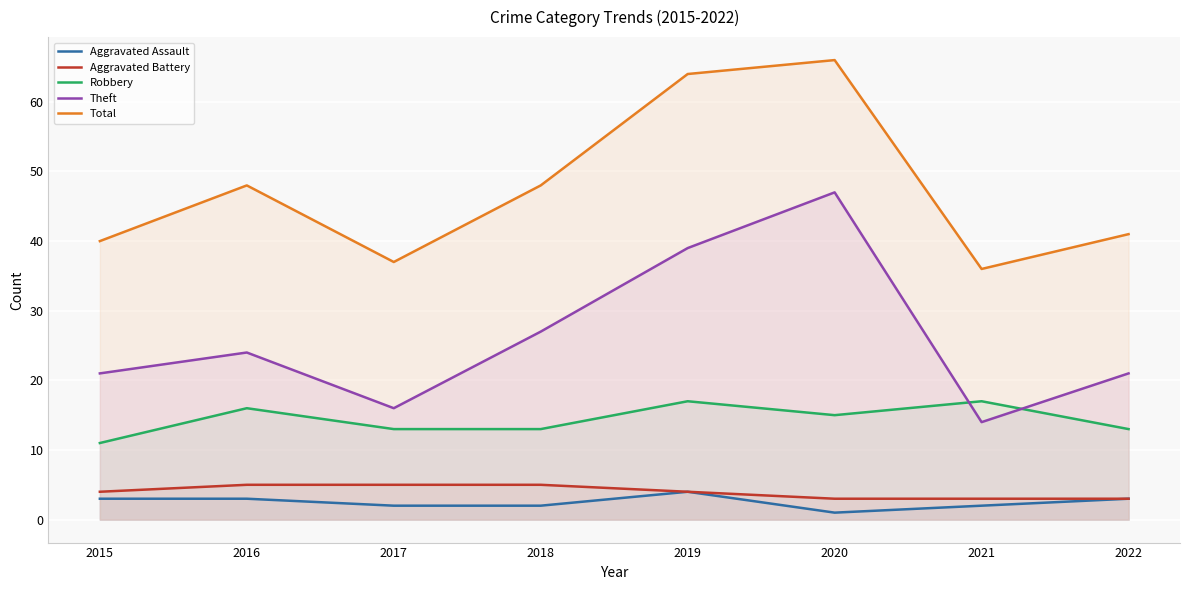

What is the difference between the second highest and second lowest values in the Robbery series?

4